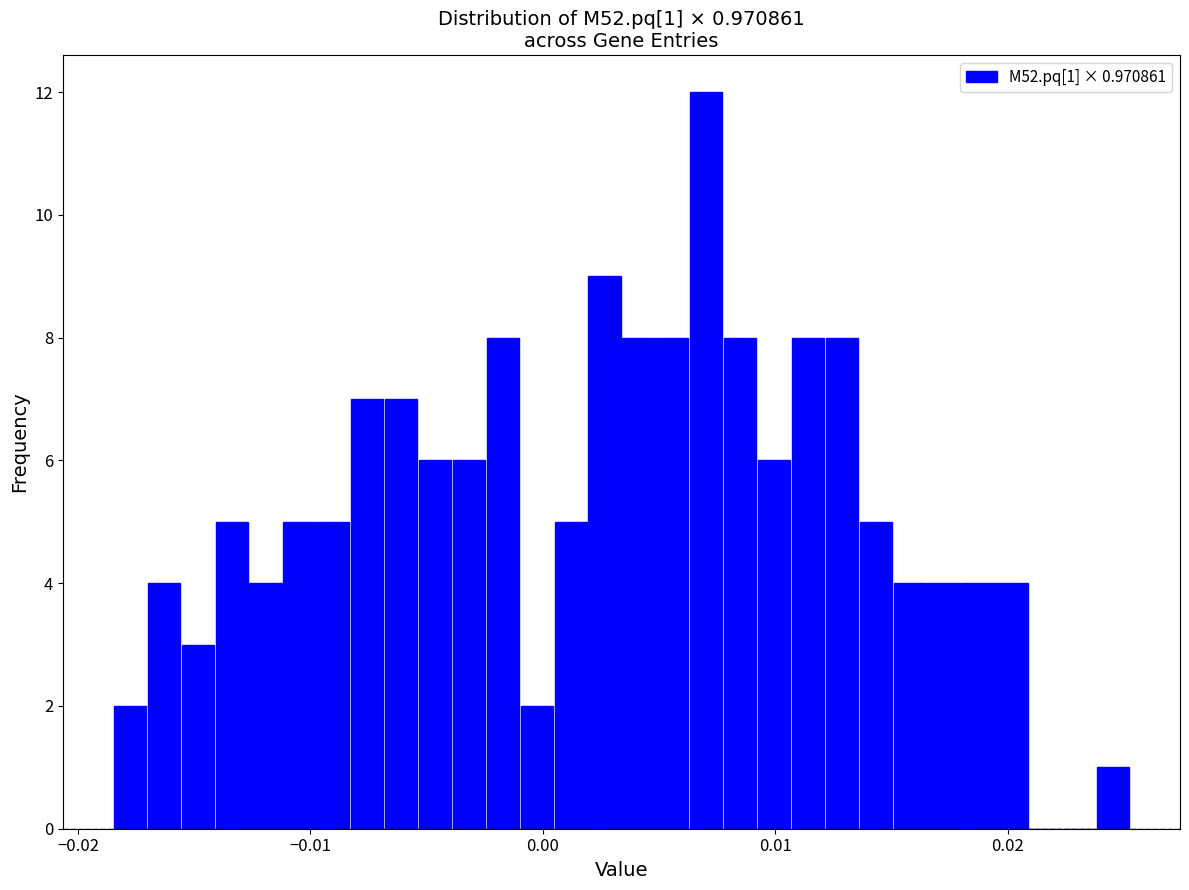

Around what value on the x-axis is the tallest bar? Give the approximate position of its centre, as read against the axis.

0.007